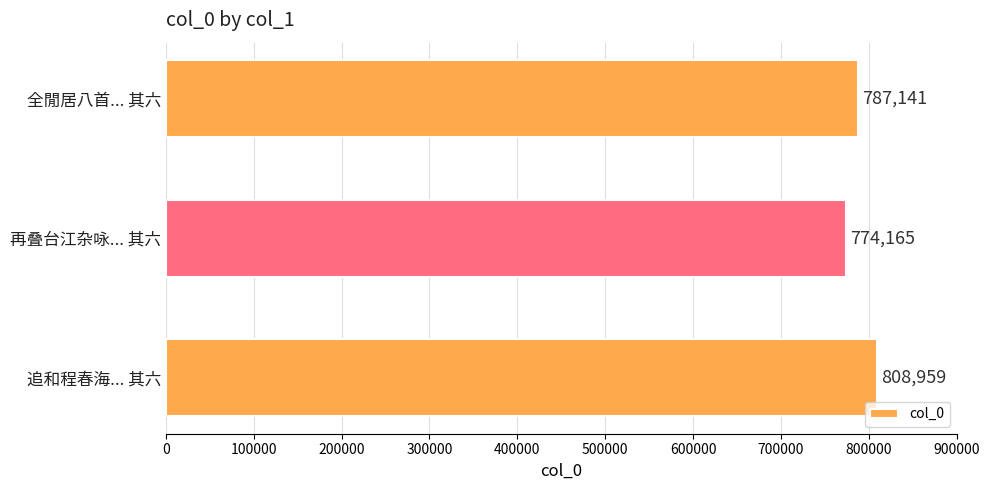

Does the chart contain any negative values?

No